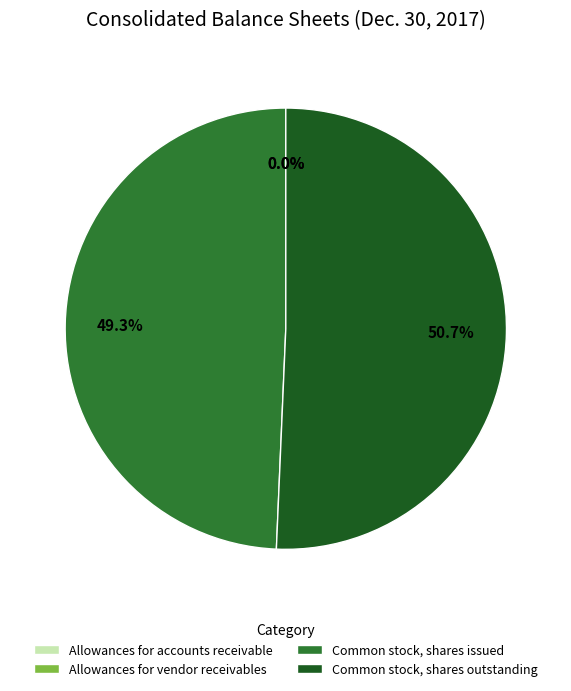

Is the sum of Common stock, shares issued and Common stock, shares outstanding greater than half?

Yes